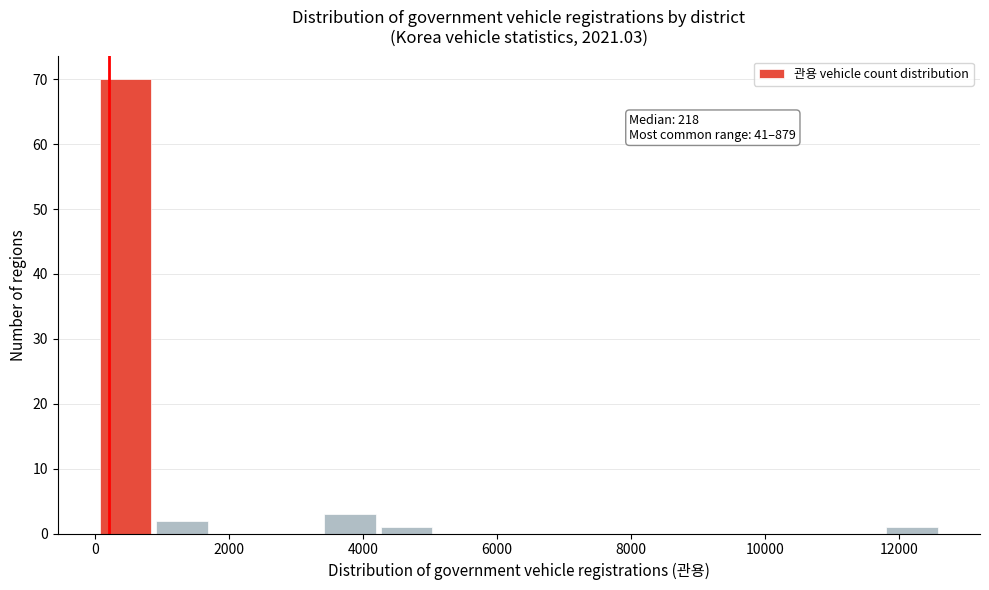

Which range on the x-axis has the tallest bar?

0 to 800